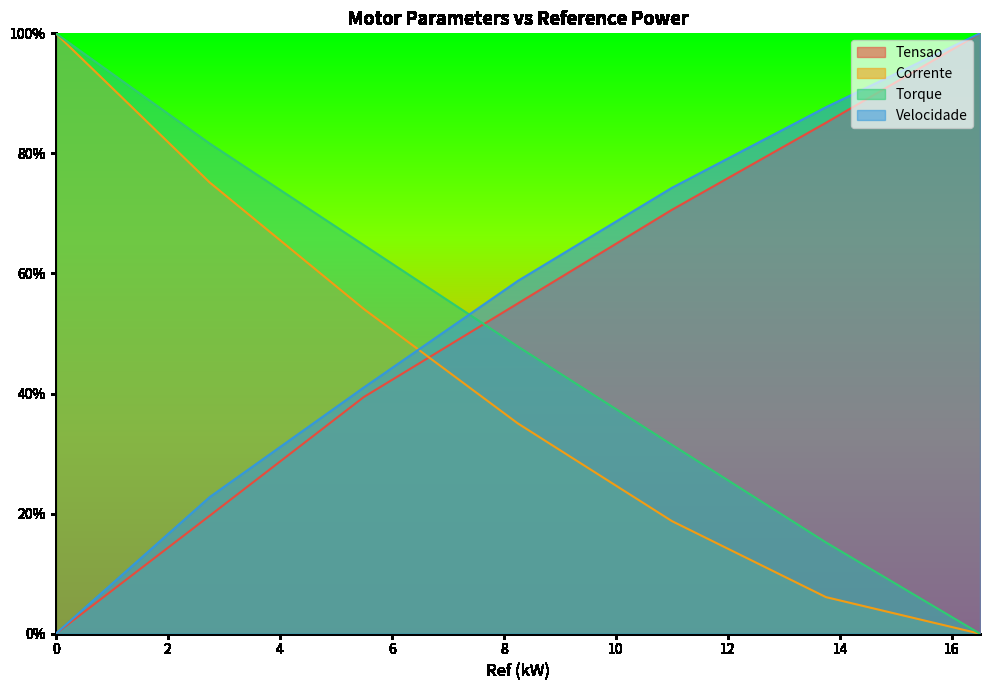

True or false: Velocidade has more than 0 interior local peaks.

False